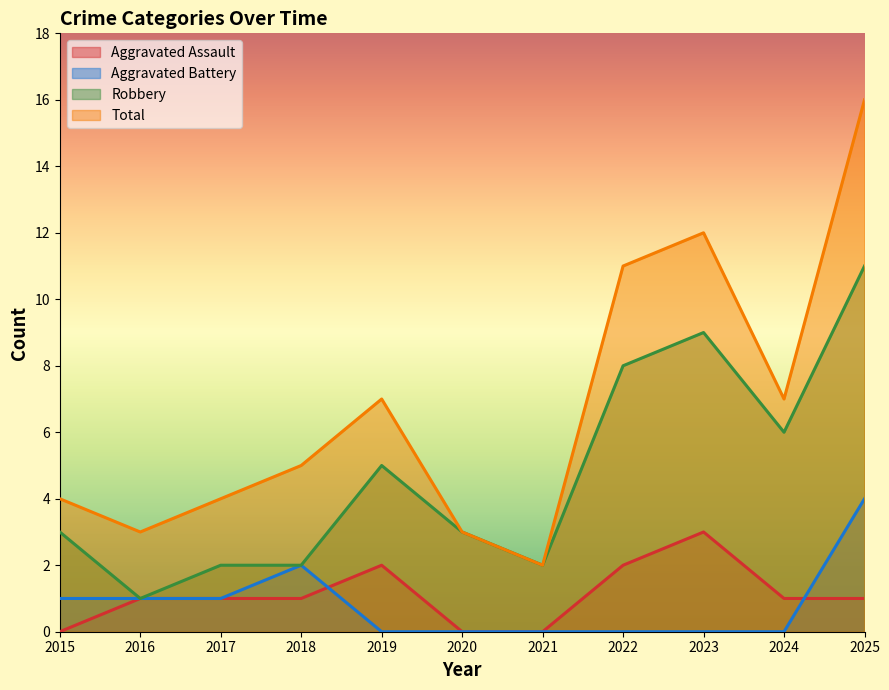

Which series has the widest spread of values?

Total